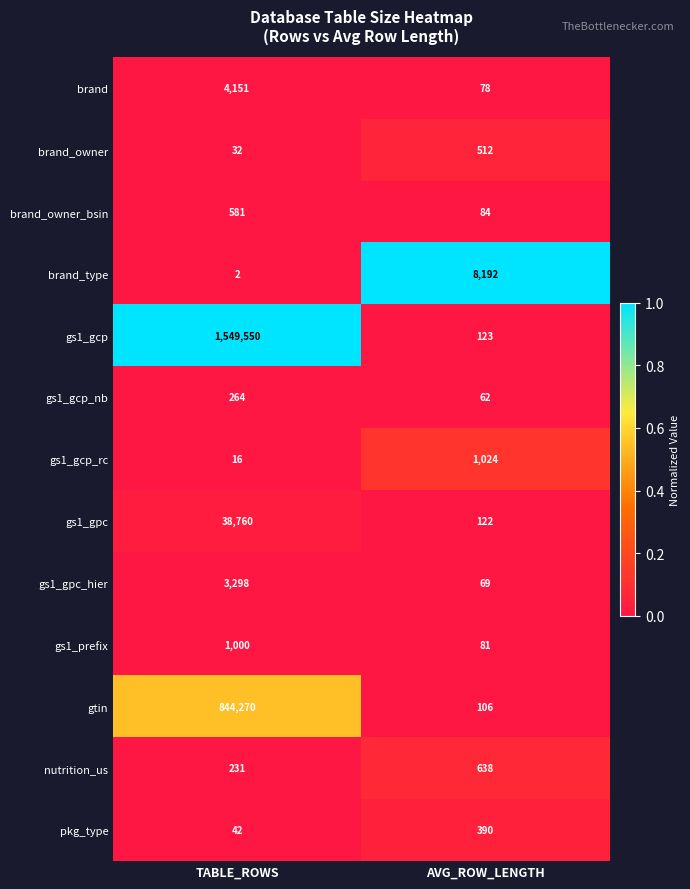

True or false: gs1_gcp_nb has a value of 41 at AVG_ROW_LENGTH.

False